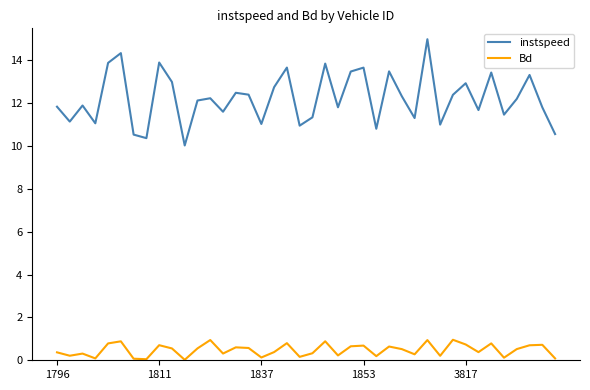

In instspeed, how many points are lower than both neighbors (excluding endpoints)?

13